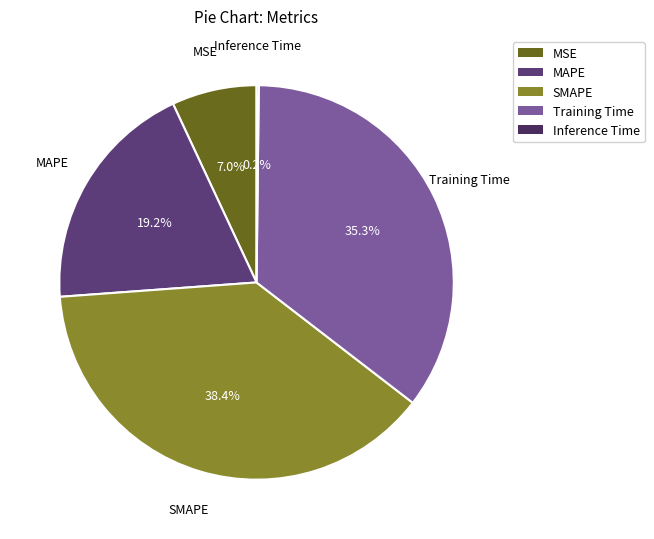

What is the largest slice in the pie chart?

SMAPE